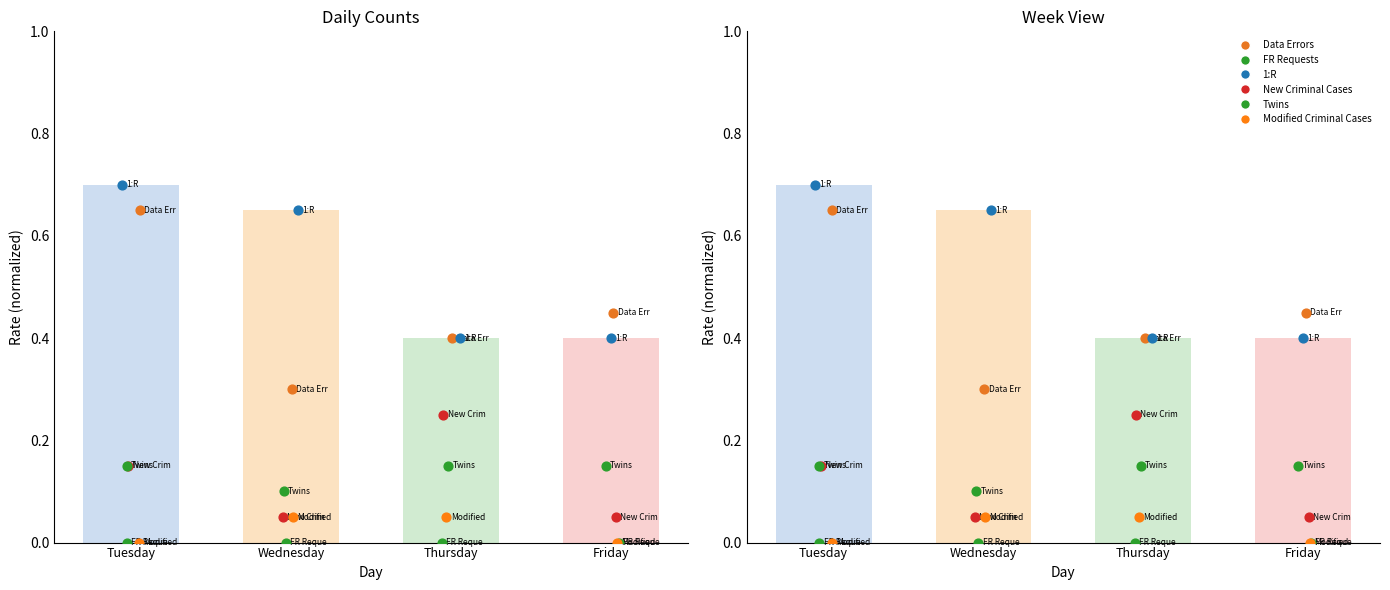

Which series has the largest Y range (max minus min)?

Data Errors